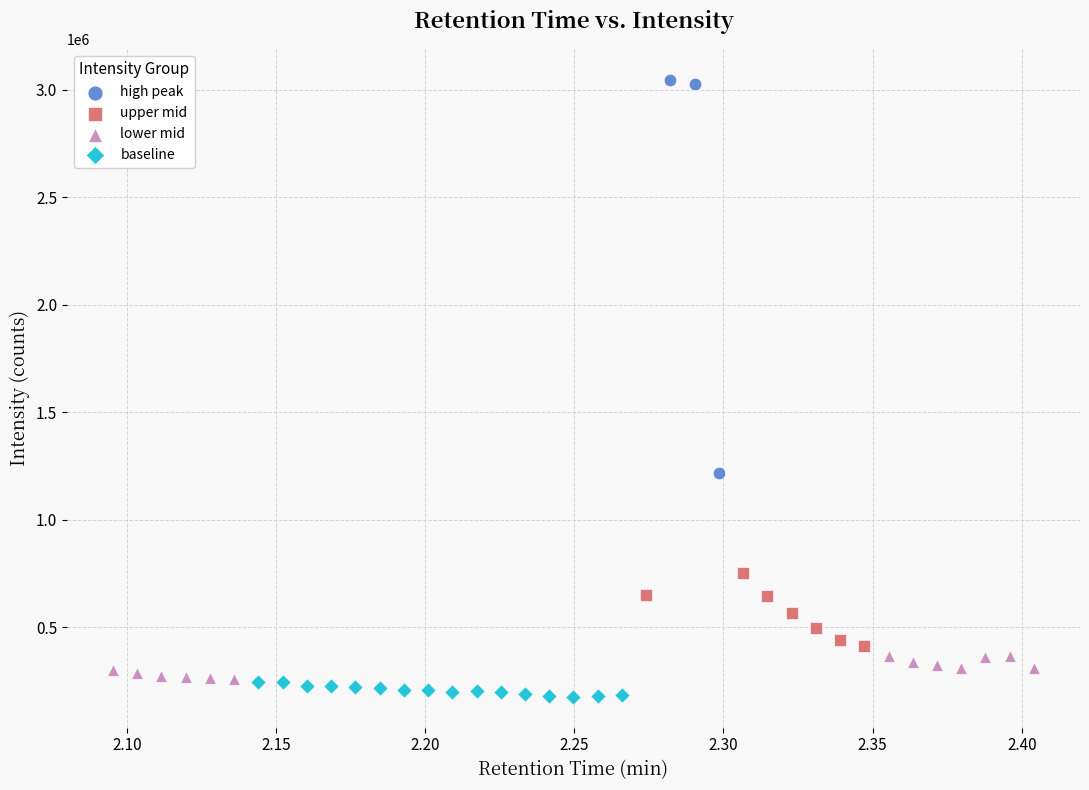

Which series reaches the maximum Y coordinate?

high peak